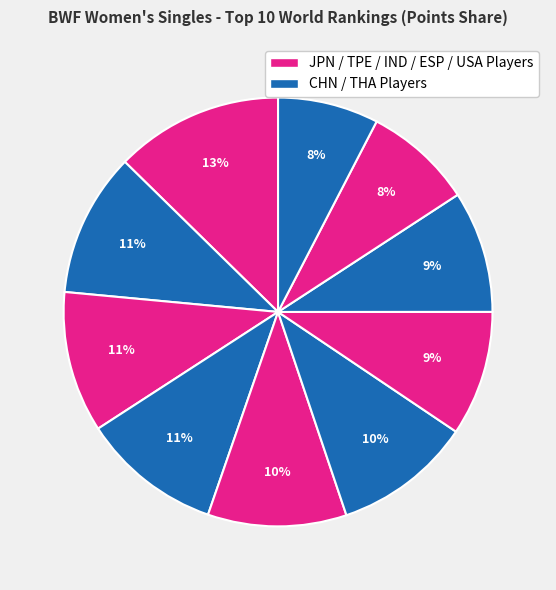

How many slices are in this pie chart?

10